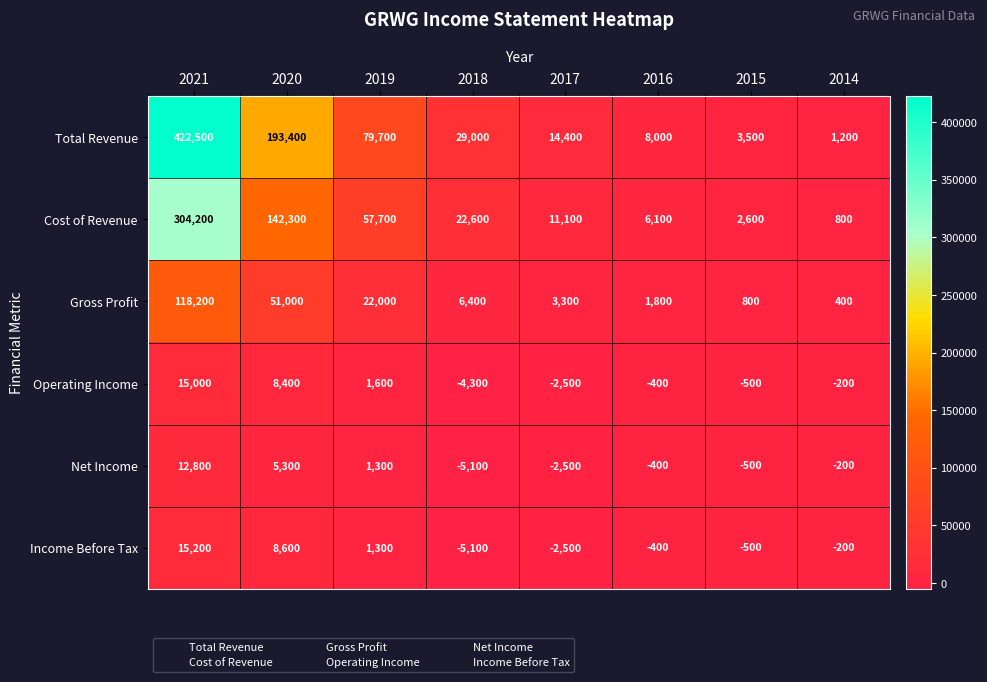

What is the difference between the Total Revenue values at 2018 and 2019?

50700